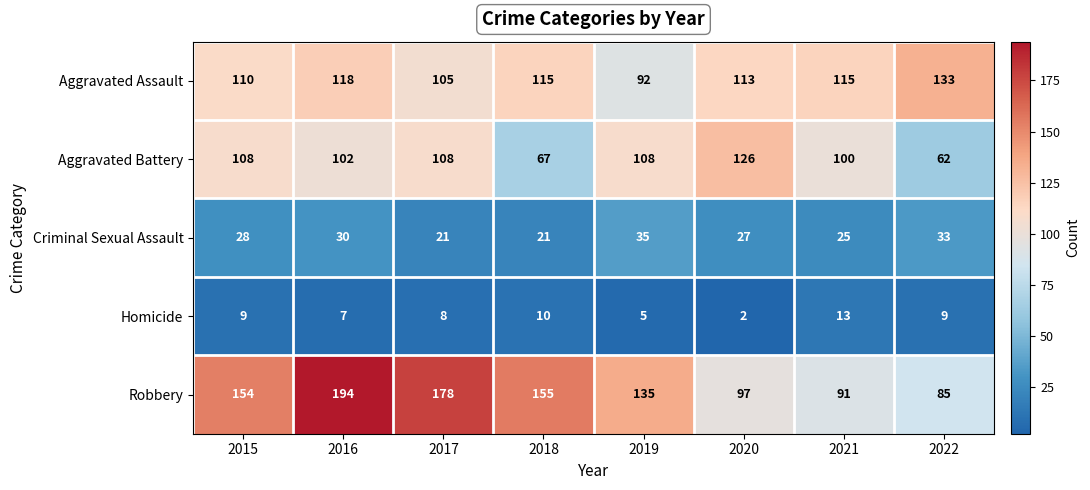

What is the sum of all Aggravated Assault values?

901